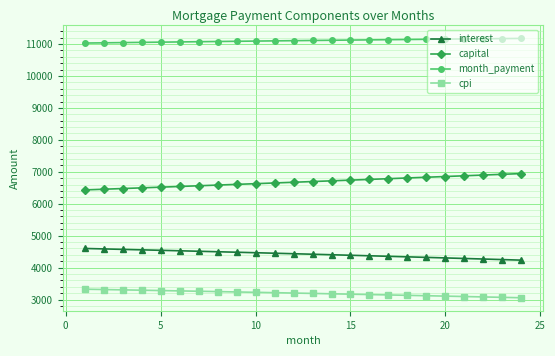

What is the value of the month_payment point at the 18th from the left?

11141.9